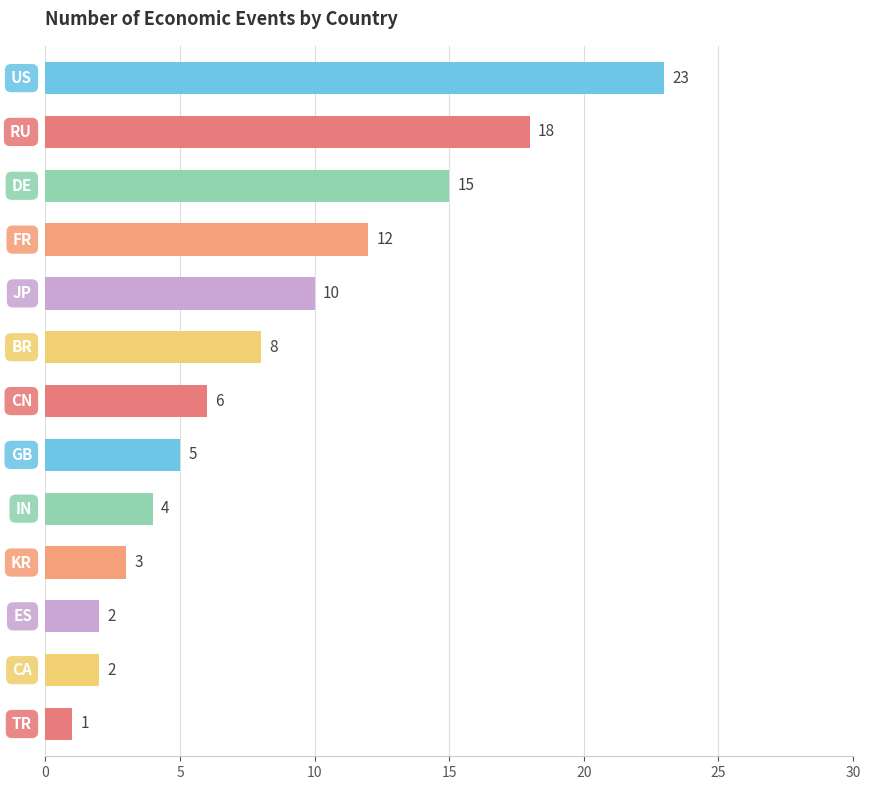

Reading bottom to top, extract all data points from this chart.

1	2	2	3	4	5	6	8	10	12	15	18	23